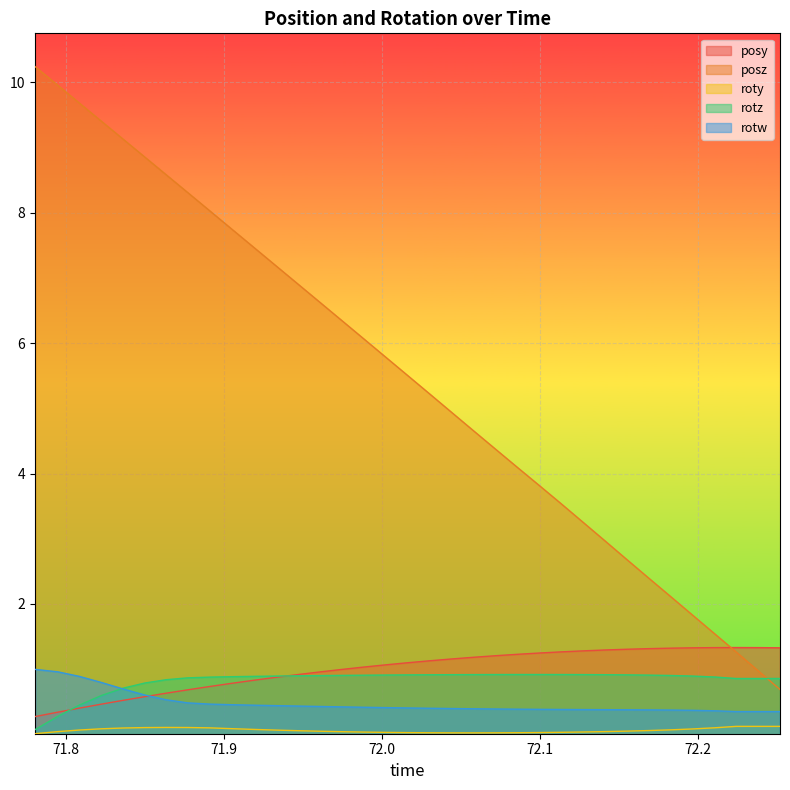

What is the label of the 18th point from the left?

72.01599